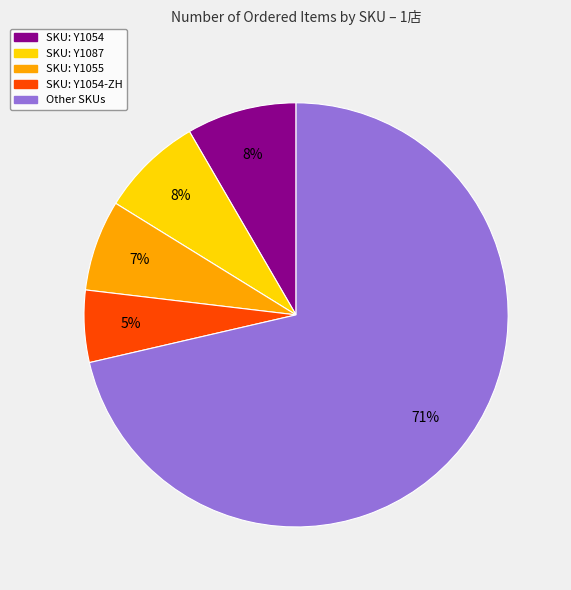

Does any single category account for the majority?

Yes